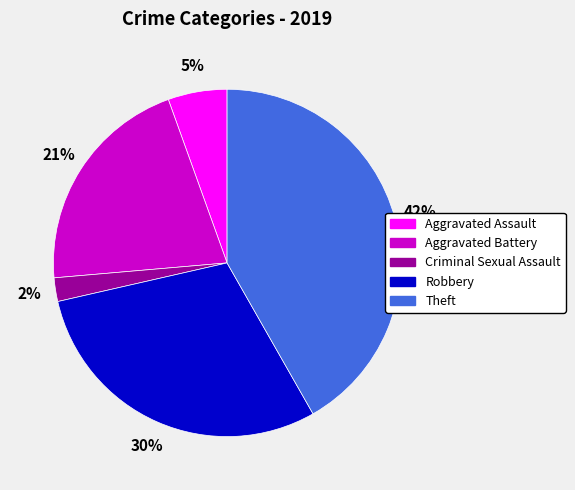

Rank the categories by value from lowest to highest.

Criminal Sexual Assault, Aggravated Assault, Aggravated Battery, Robbery, Theft